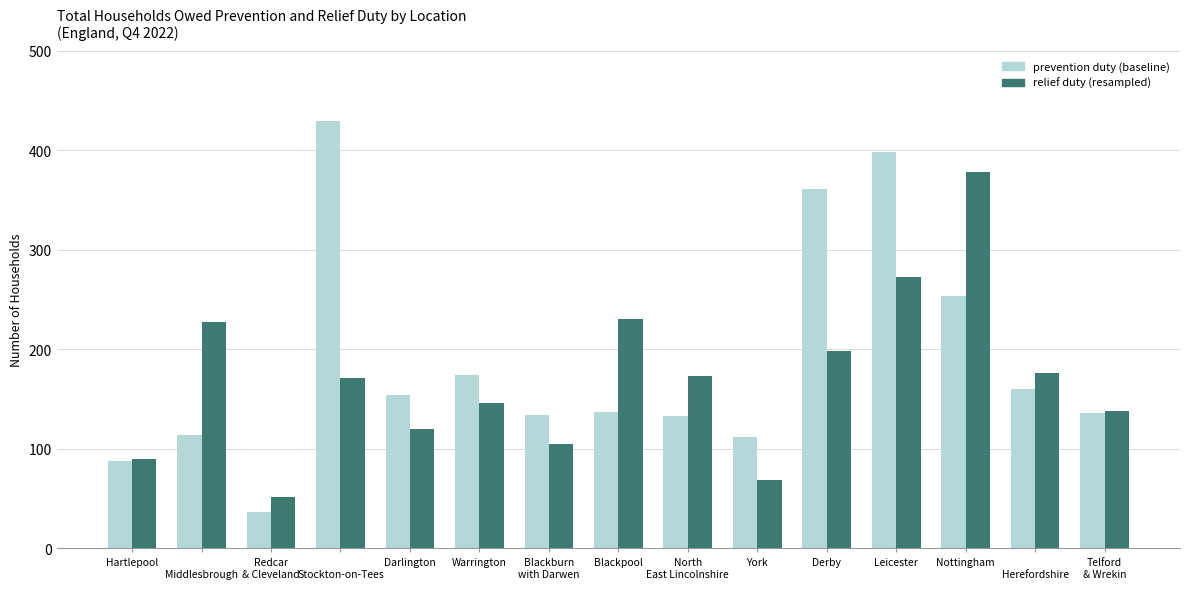

Which label corresponds to the smallest value in the chart?

Redcar
& Cleveland